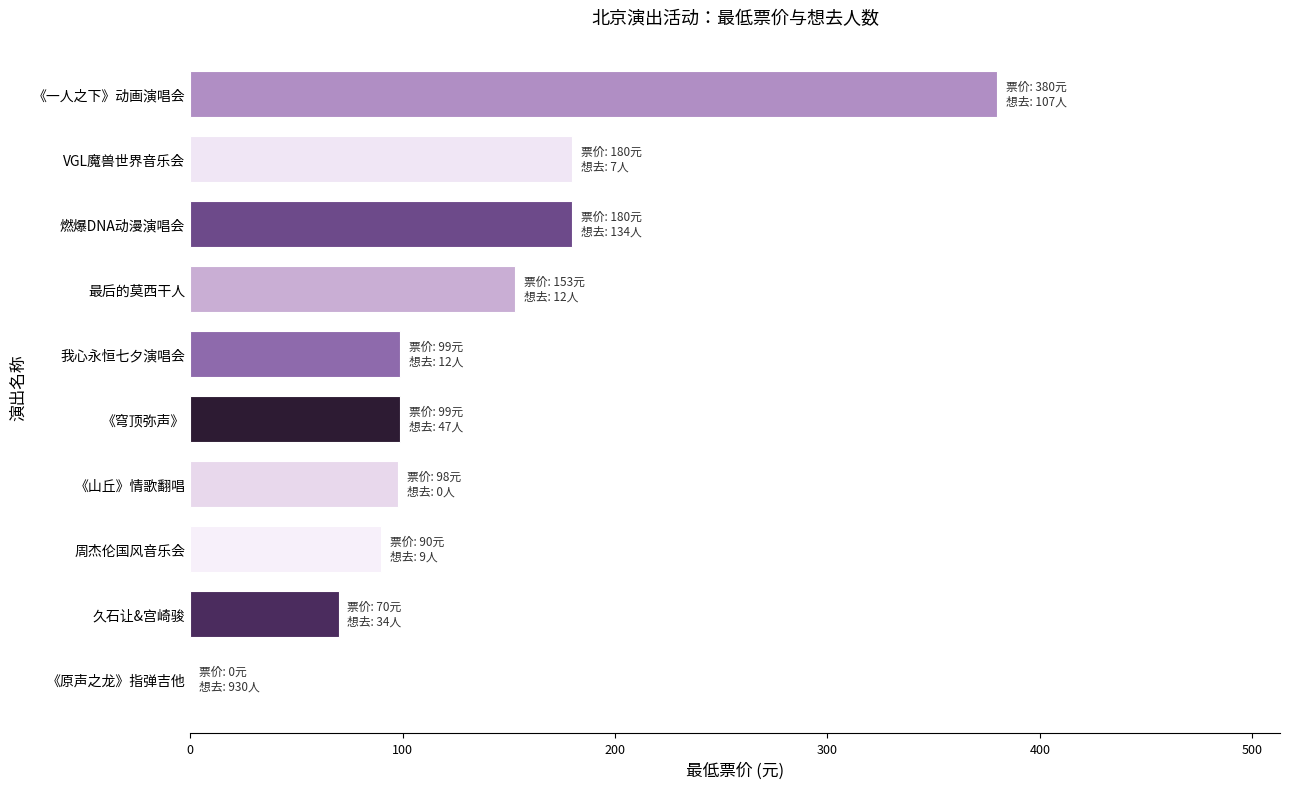

Is it true that the value at 我心永恒七夕演唱会 is 99?

True